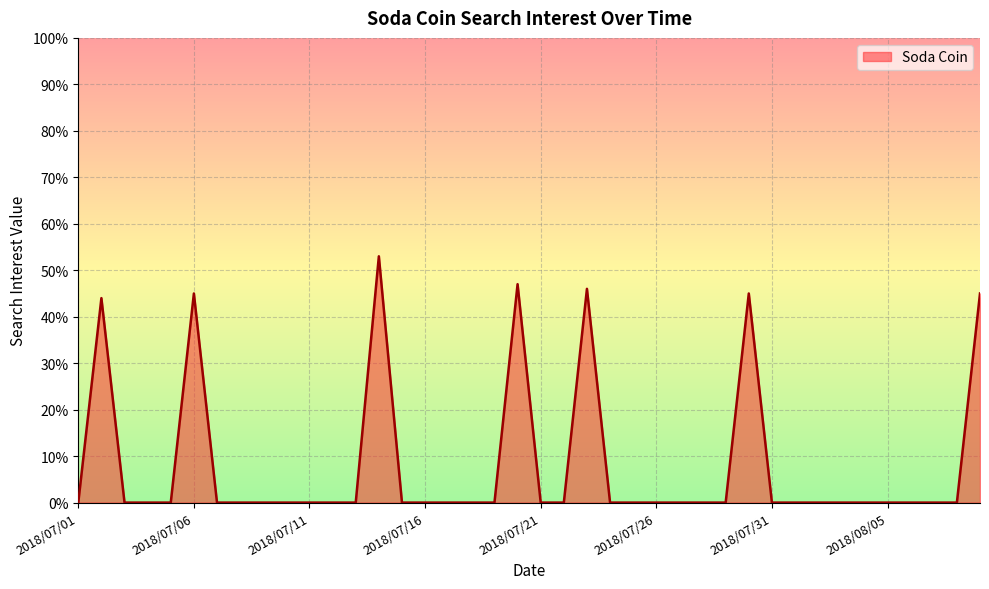

What is the greatest value displayed?

53